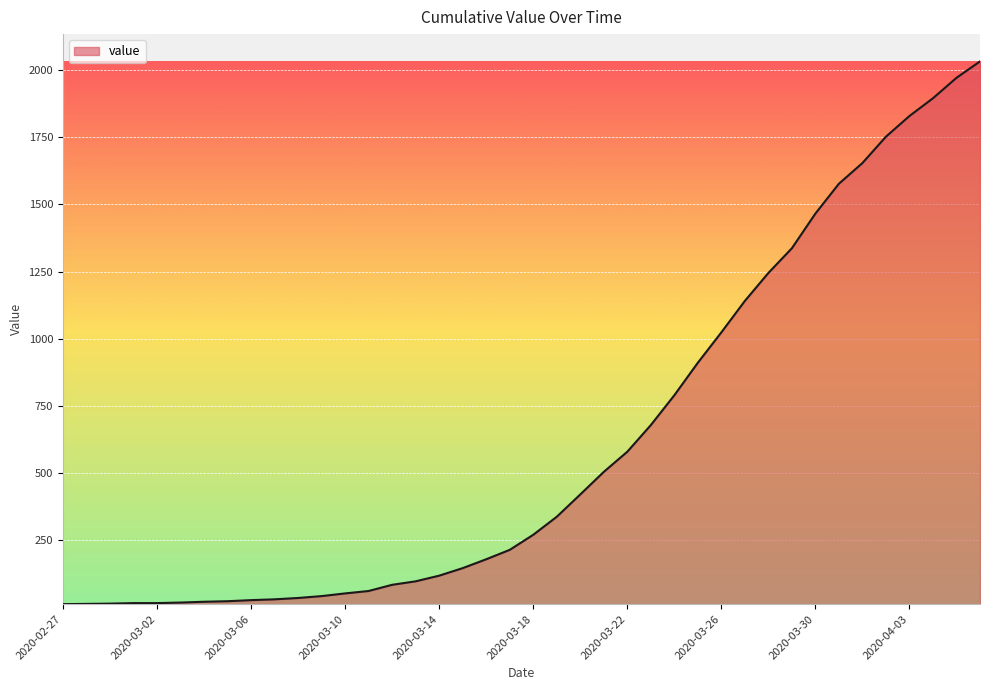

What is the greatest value displayed?

2032